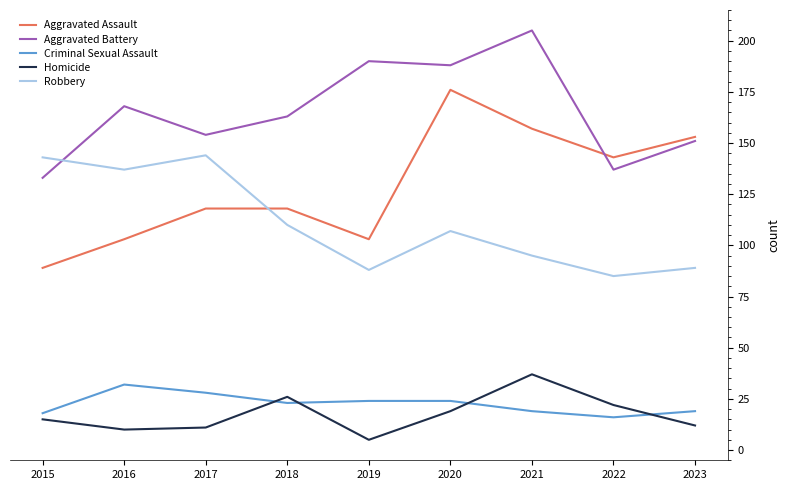

Is the value of Aggravated Battery at 2019 greater than the value of Criminal Sexual Assault at 2023?

Yes